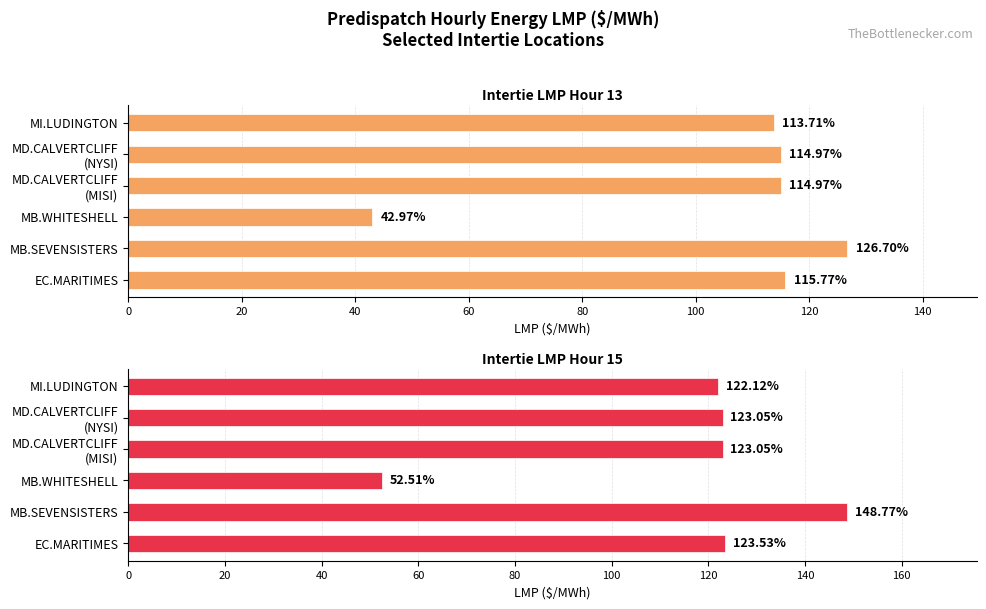

Which has a higher value, MB.WHITESHELL or MD.CALVERTCLIFF (NYSI)?

MD.CALVERTCLIFF (NYSI)